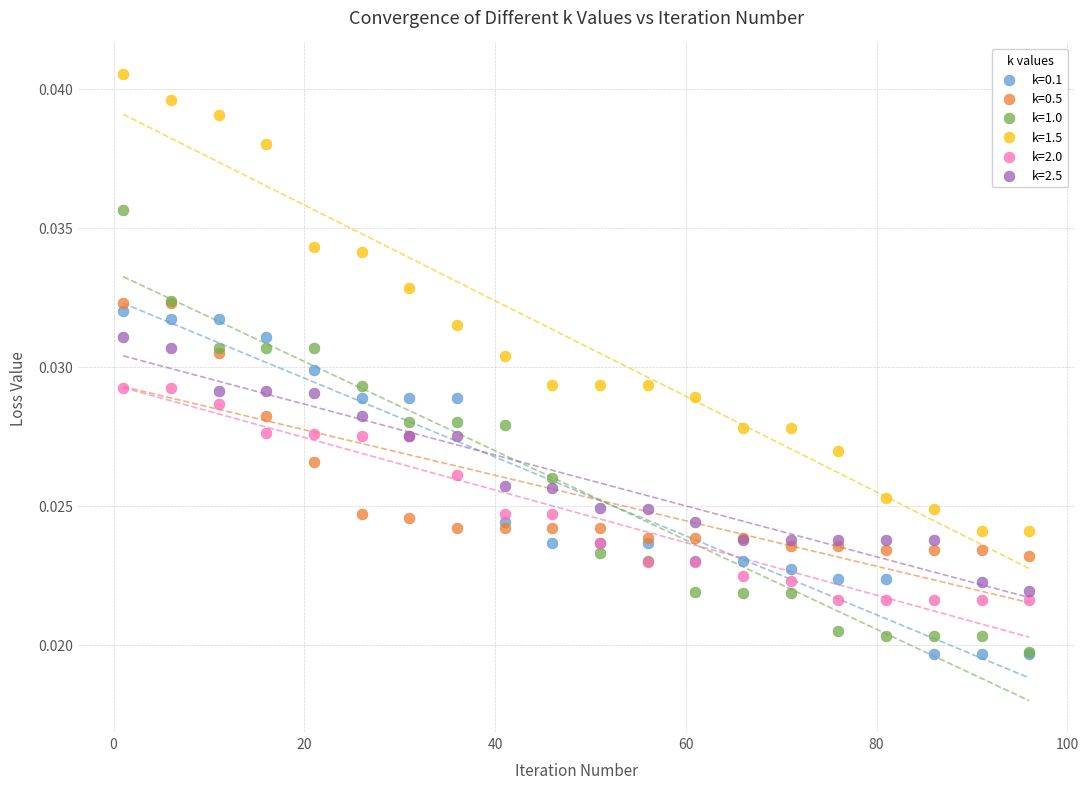

What are all the series names shown in the legend?

k=0.1, k=0.5, k=1.0, k=1.5, k=2.0, k=2.5